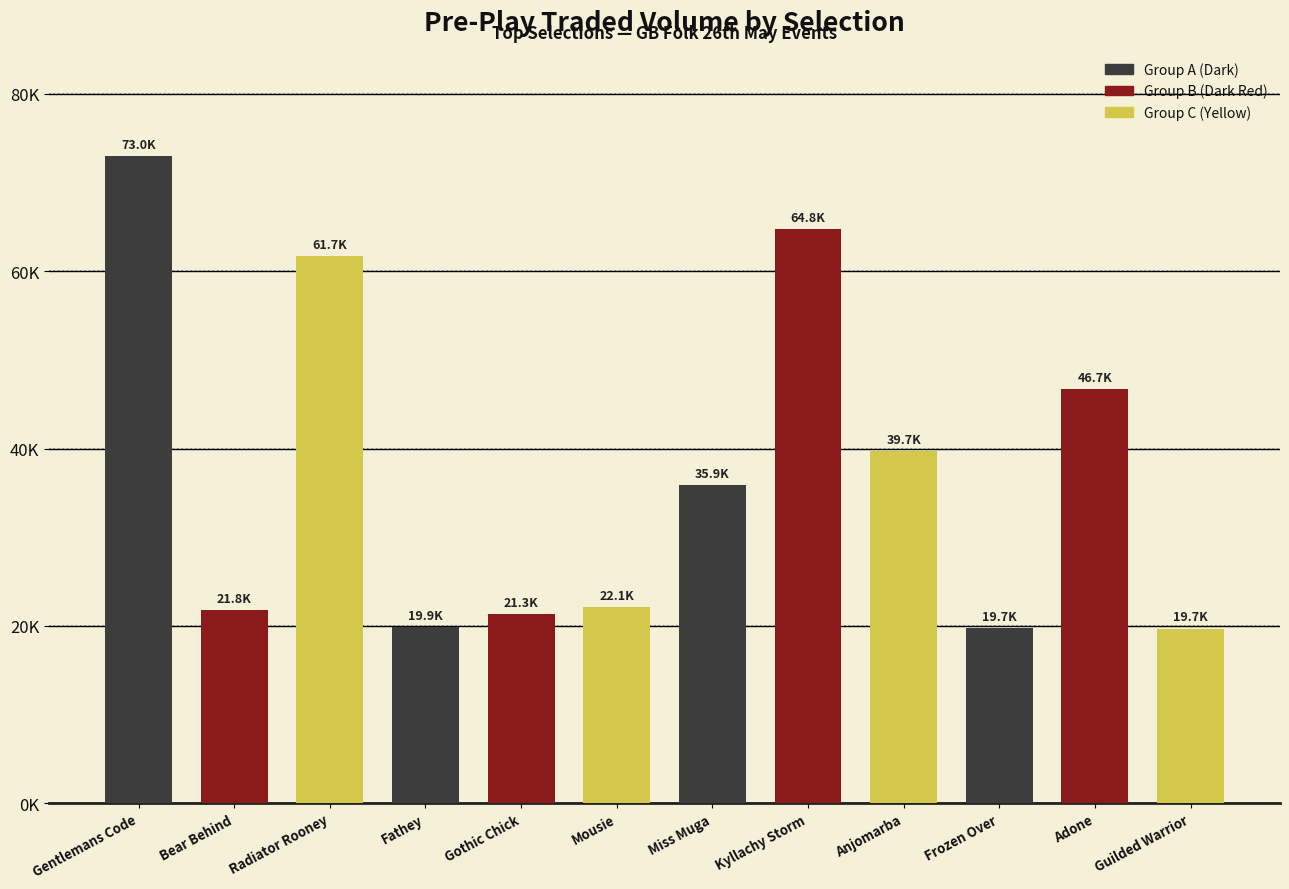

What is the approximate value at Guilded Warrior?

19679.2